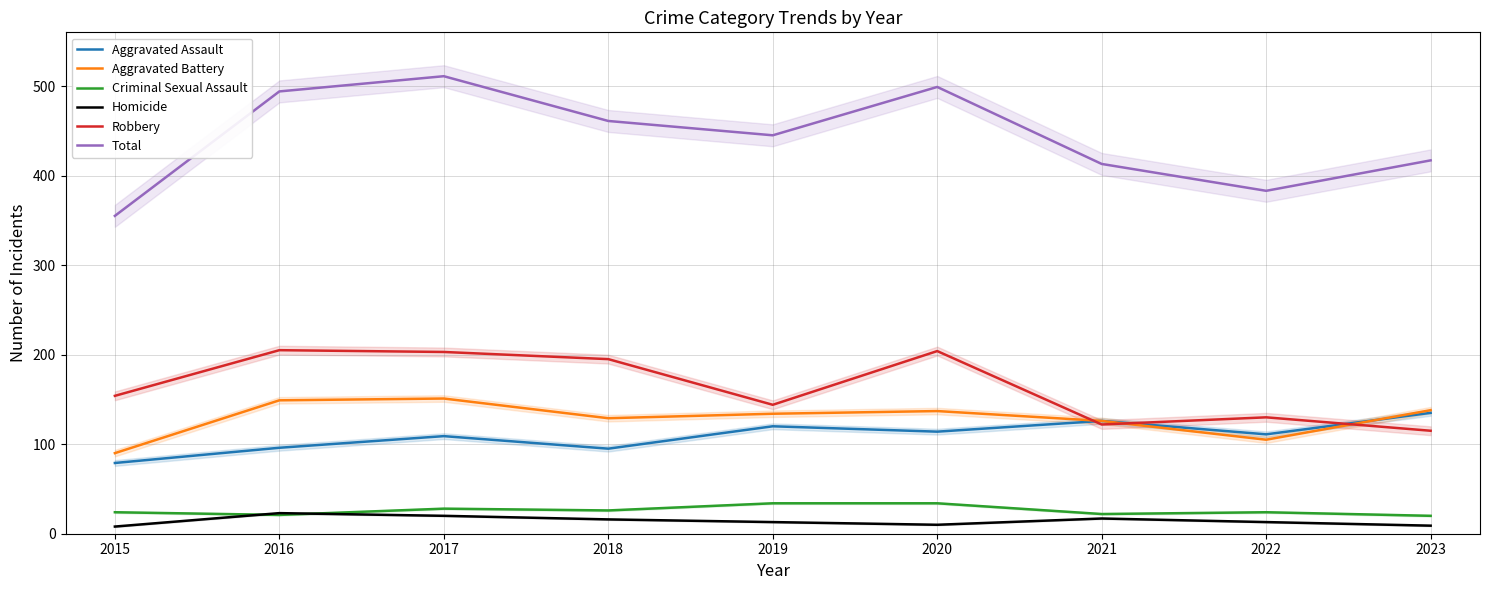

At which category does Aggravated Battery reach its first local valley?

2018